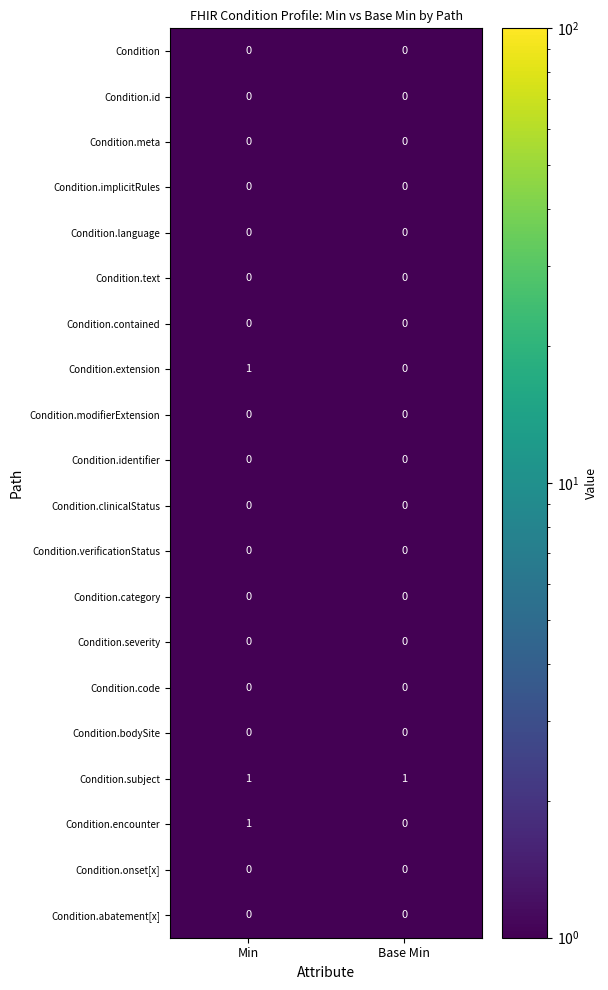

What is the total value across all series at Min?

3